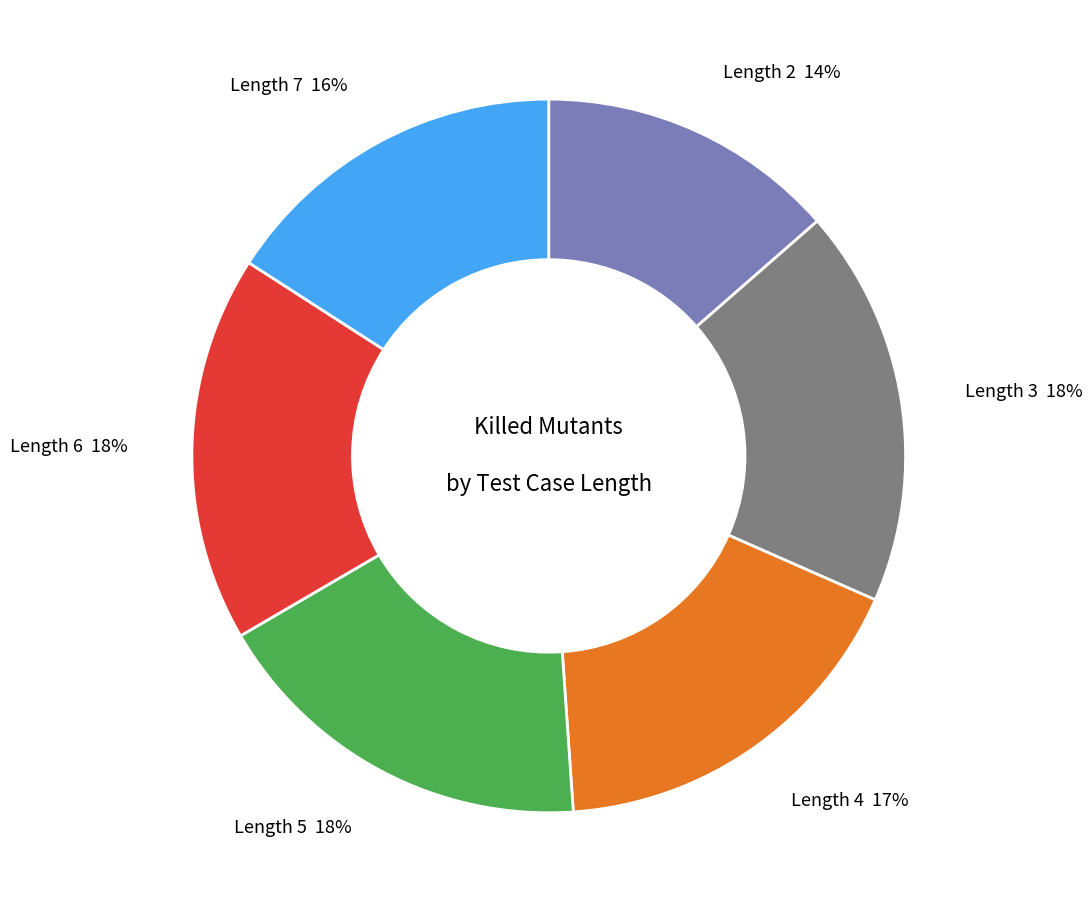

Is there any slice that represents more than half of the pie?

No